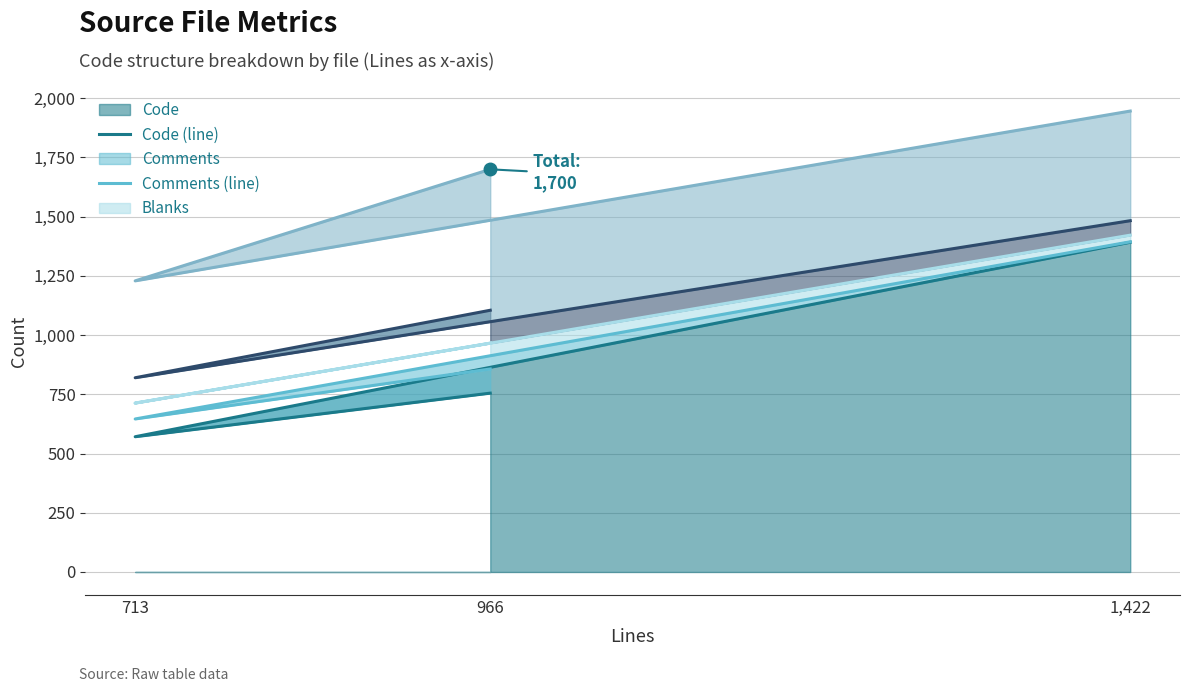

Rank the categories by Code value from lowest to highest.

713, 966, 1,422